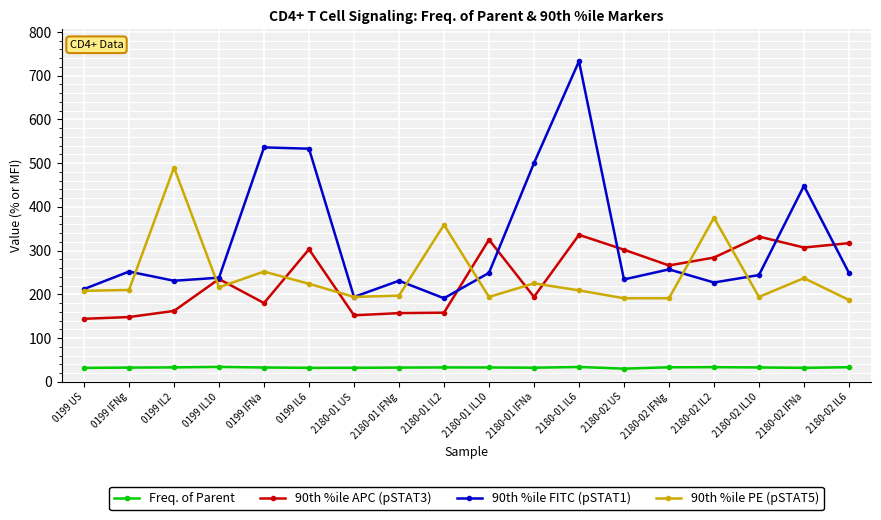

Which series has the largest total across all categories?

90th %ile FITC (pSTAT1)